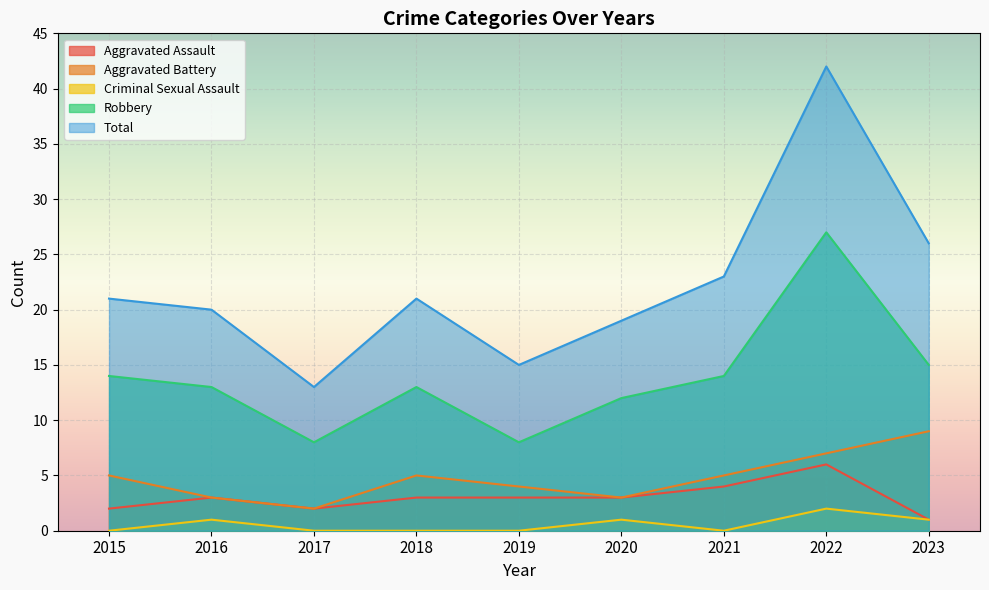

In Aggravated Assault, how many points are lower than both neighbors (excluding endpoints)?

1